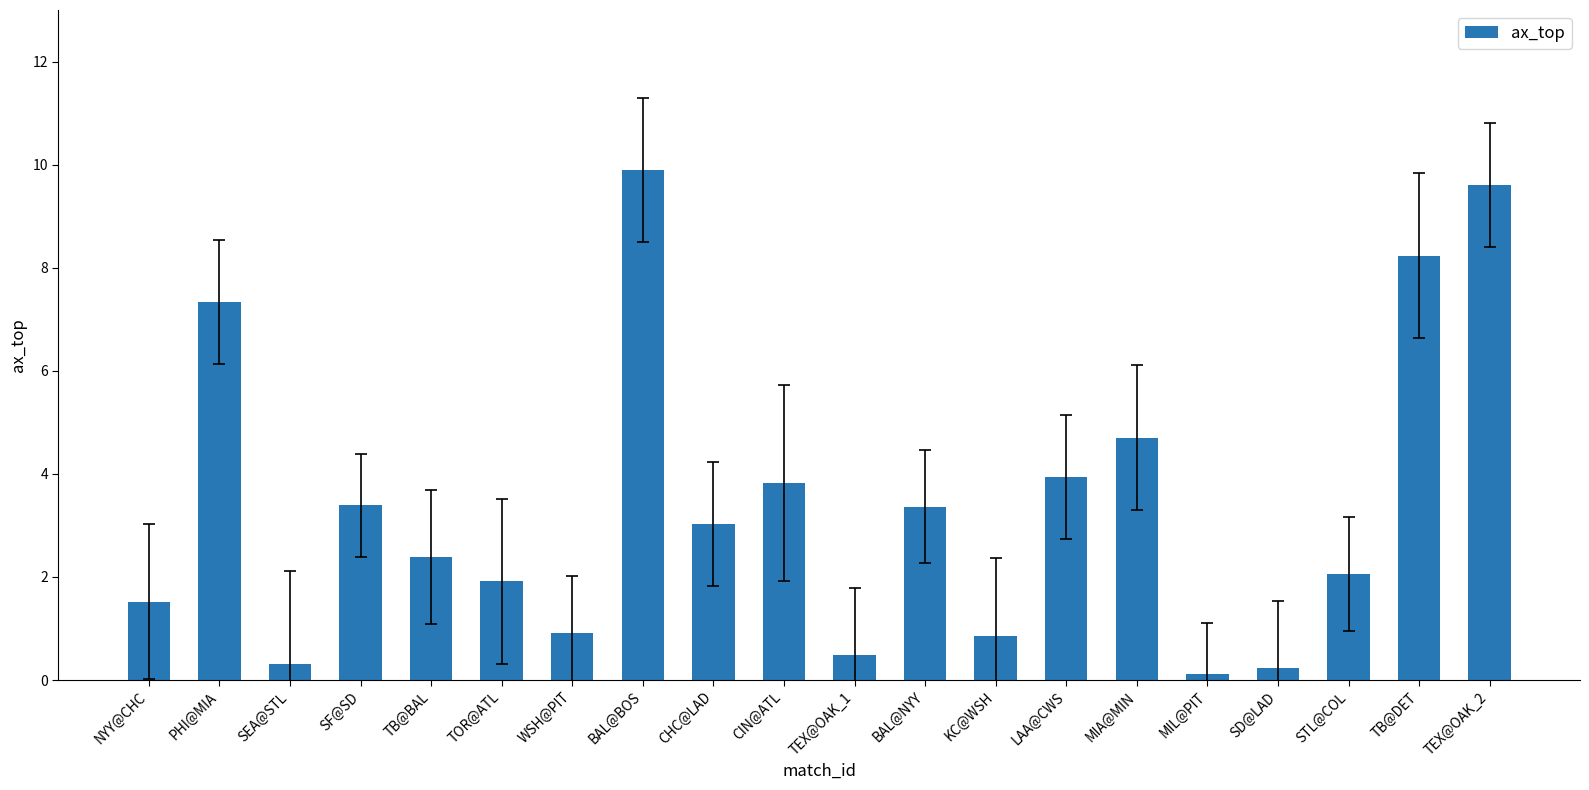

Reading right to left, transcribe all the data shown in this chart.

TEX@OAK_2=9.6	TB@DET=8.2	STL@COL=2.1	SD@LAD=0.2	MIL@PIT=0.1	MIA@MIN=4.7	LAA@CWS=3.9	KC@WSH=0.9	BAL@NYY=3.4	TEX@OAK_1=0.5	CIN@ATL=3.8	CHC@LAD=3.0	BAL@BOS=9.9	WSH@PIT=0.9	TOR@ATL=1.9	TB@BAL=2.4	SF@SD=3.4	SEA@STL=0.3	PHI@MIA=7.3	NYY@CHC=1.5